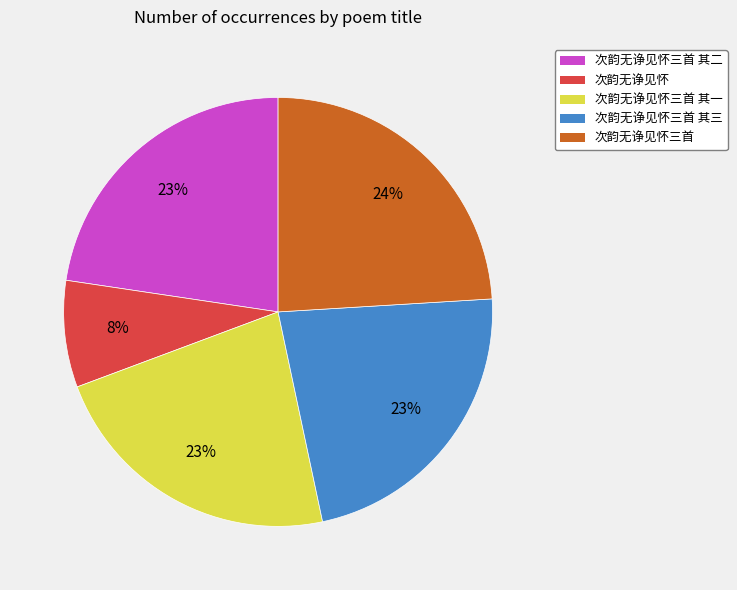

Does any single category account for the majority?

No